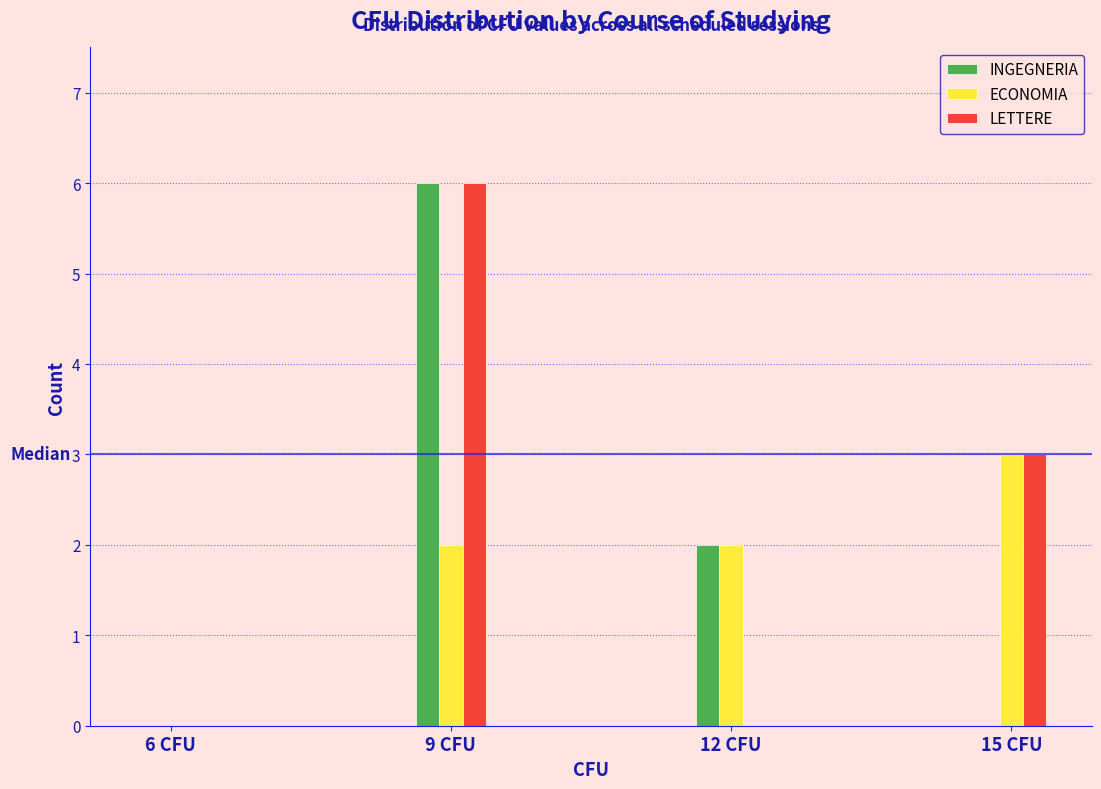

Reading left to right, list all the values displayed in this chart.

INGEGNERIA: 6 CFU=0	9 CFU=6	12 CFU=2	15 CFU=0
ECONOMIA: 6 CFU=0	9 CFU=2	12 CFU=2	15 CFU=3
LETTERE: 6 CFU=0	9 CFU=6	12 CFU=0	15 CFU=3